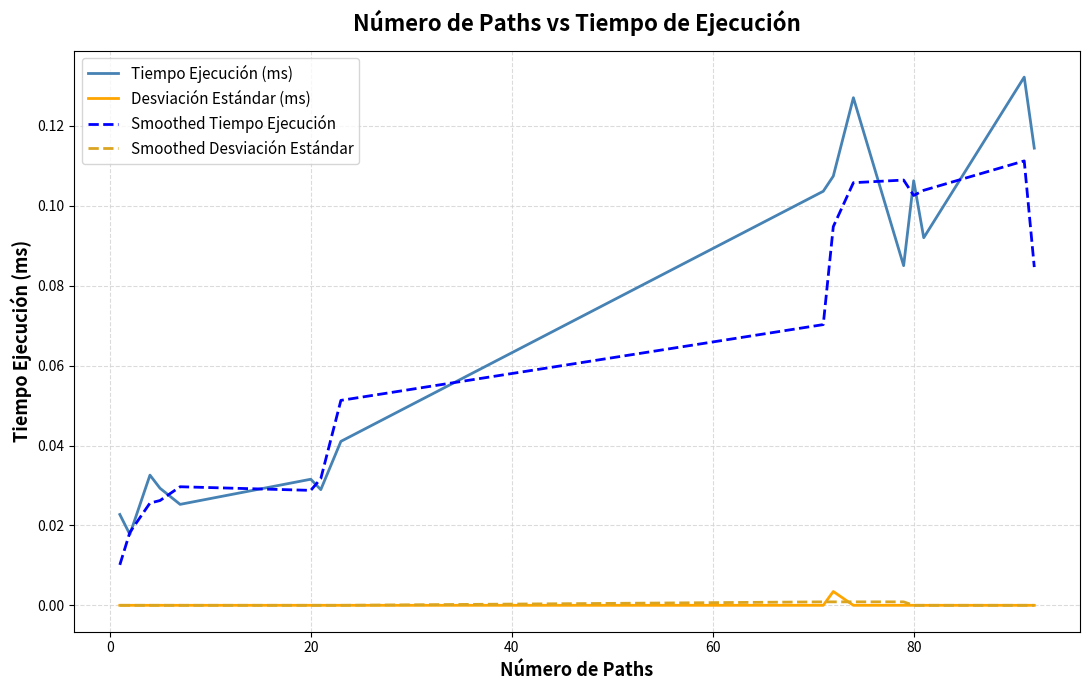

Which series has the largest total across all categories?

Tiempo Ejecución (ms)